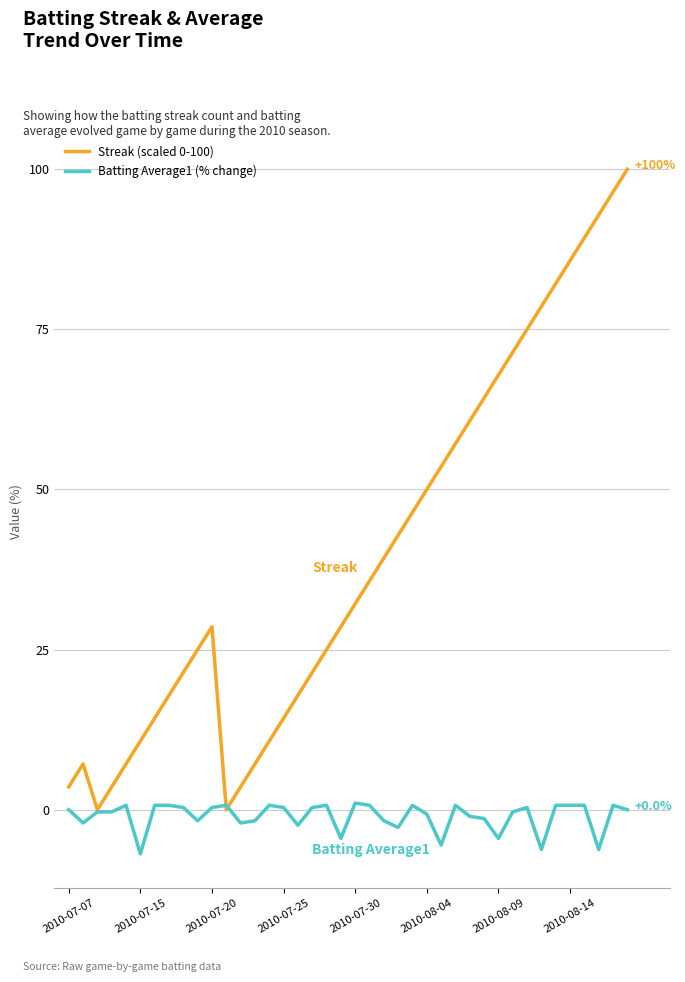

Count the number of data series in this chart.

2